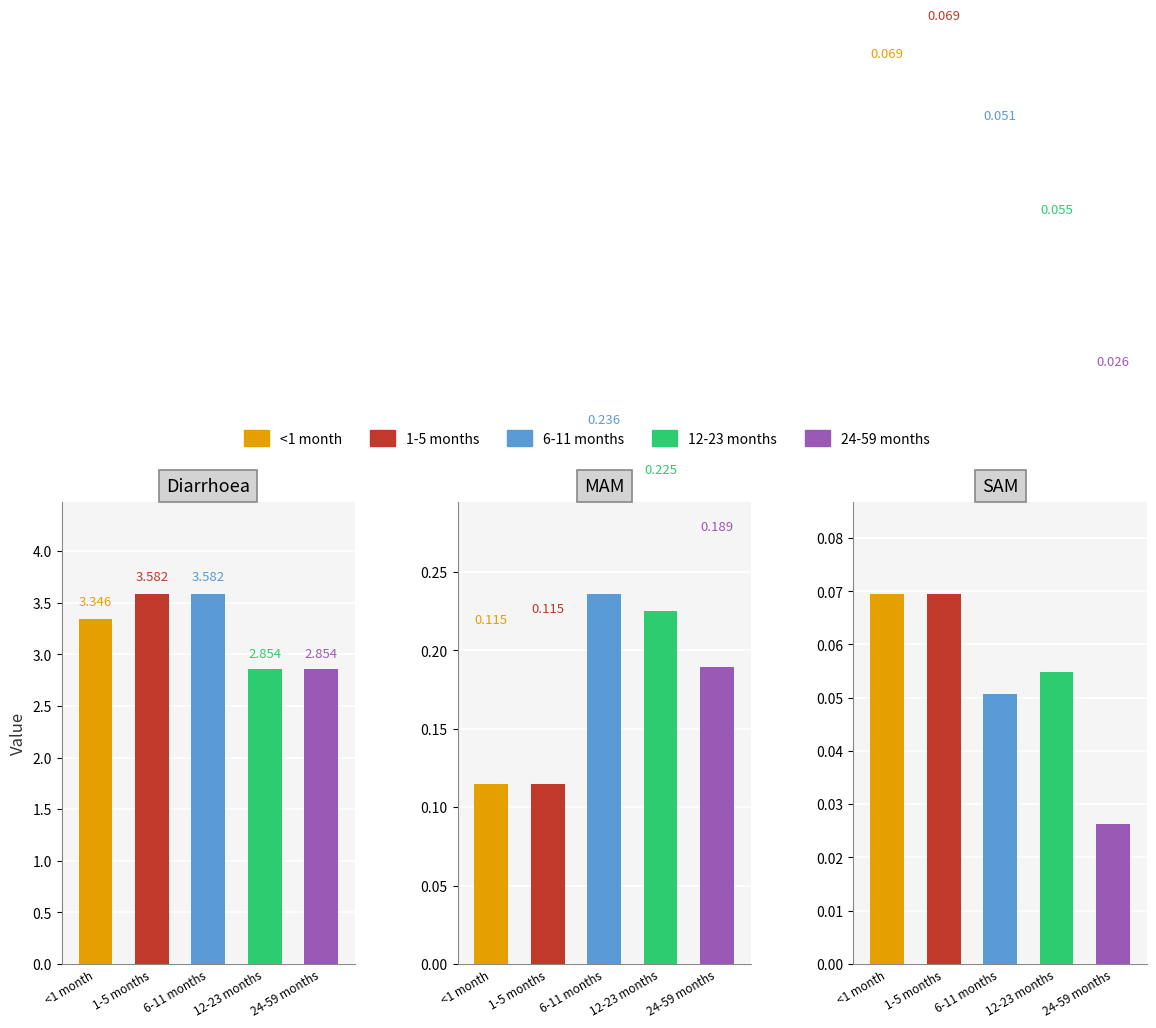

What are all the series names shown in the legend?

<1 month, 1-5 months, 6-11 months, 12-23 months, 24-59 months